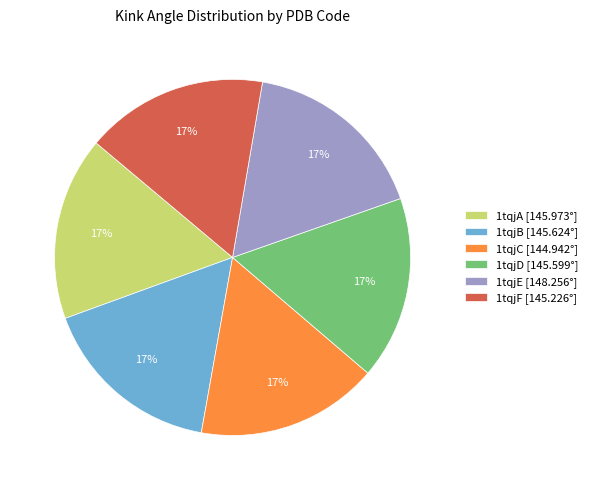

What percentage is the 1tqjF slice, to the nearest percent?

17%